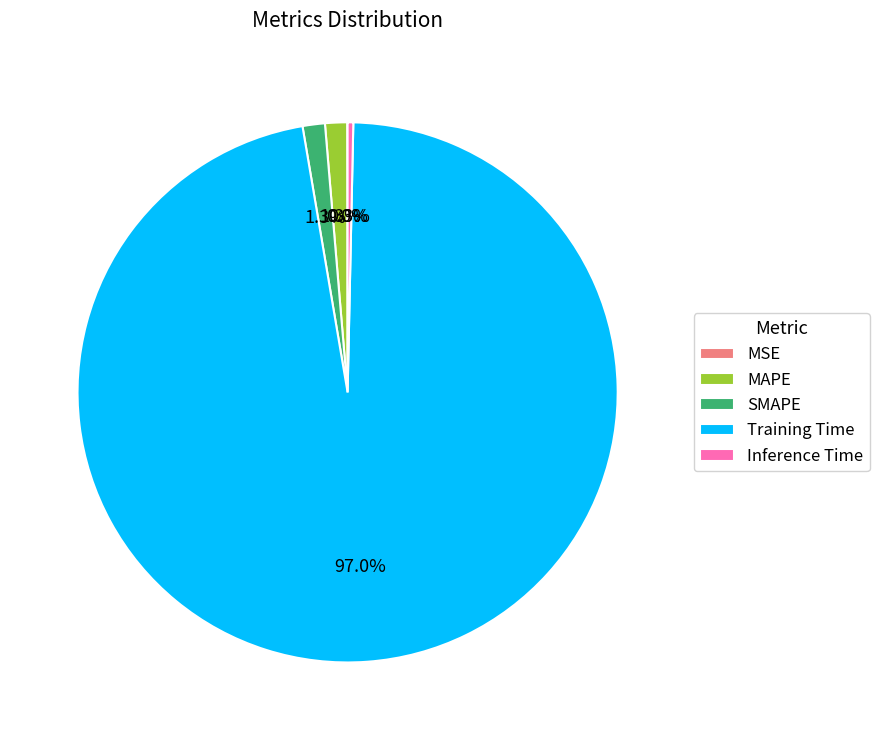

Does Training Time represent more than half of the total?

Yes